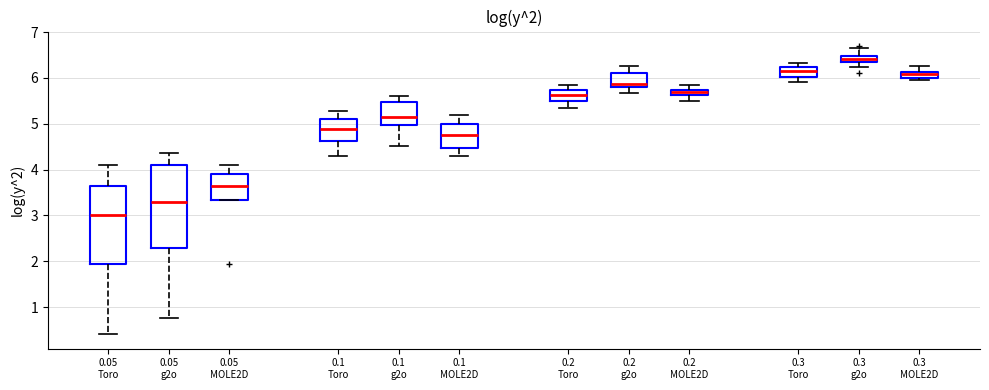

Which box's median line is the highest?

0.3 g2o